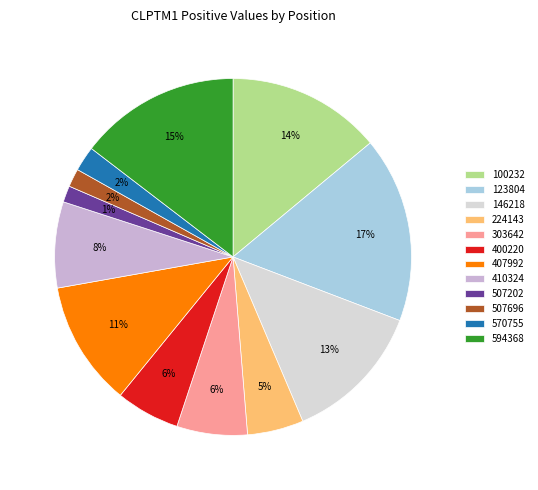

How many slices are in this pie chart?

12